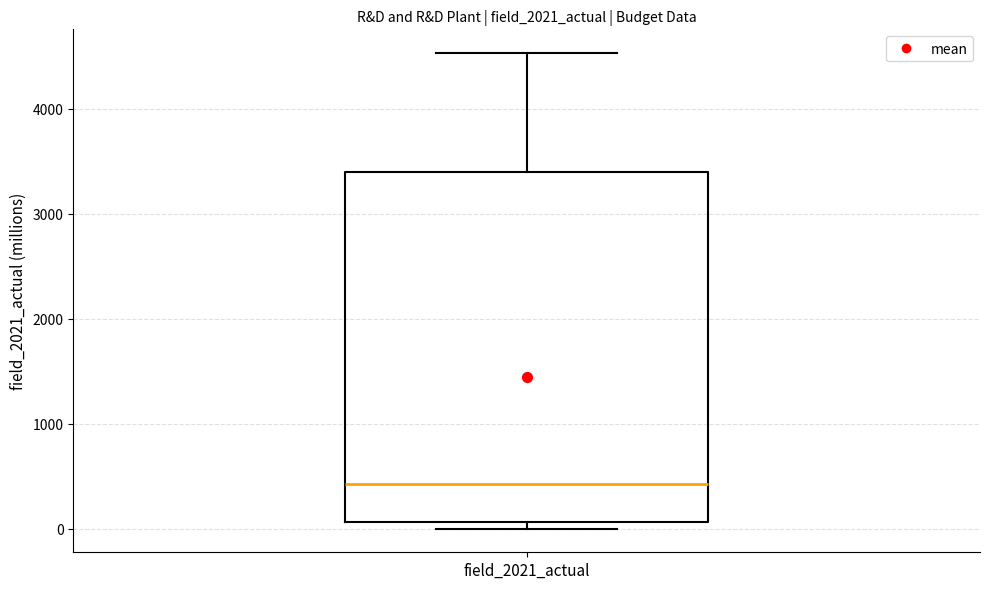

Read this box plot against the y-axis: the position of the median line, the range covered by the box, and the ends of both whiskers. The values are not printed on the chart, so give them approximately, as read against the axis.

median 400, box 100 to 3400, whiskers 0 to 4500